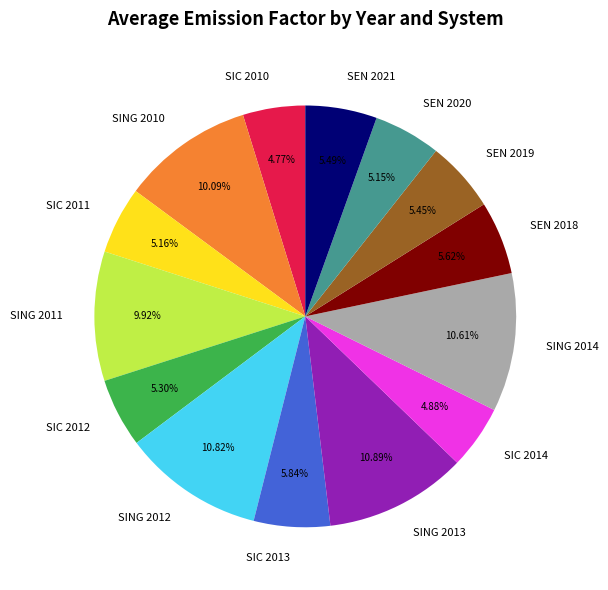

The SEN 2019 slice represents 17% of the pie. True or false?

False